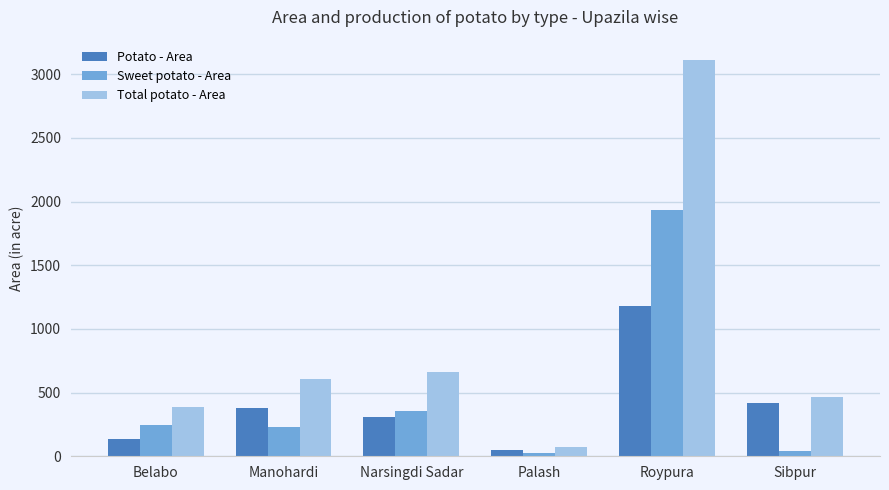

How many bars are there in total?

18